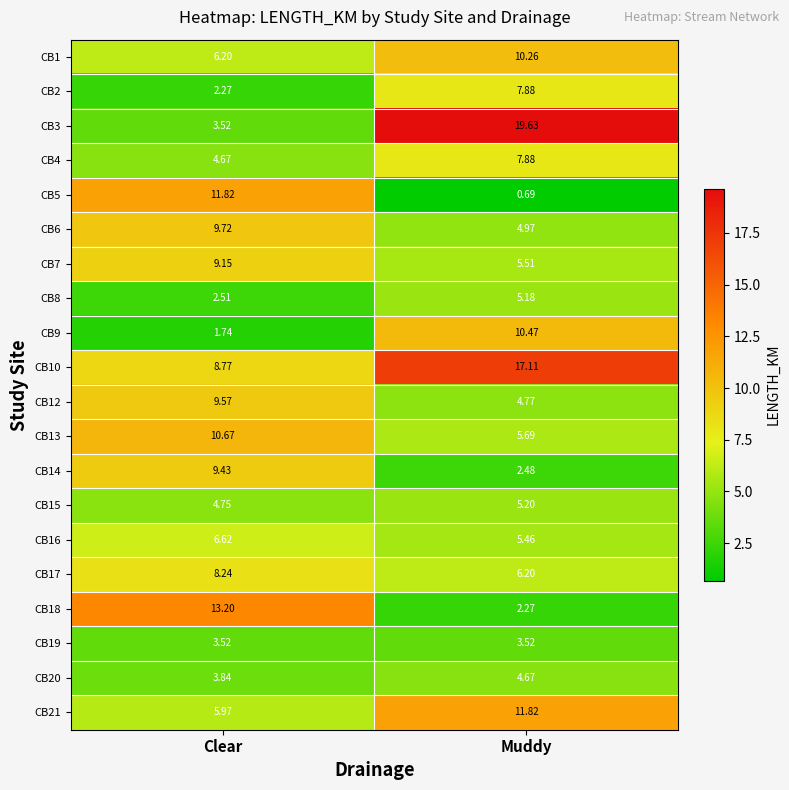

At which category does the chart reach its peak across all series?

Muddy